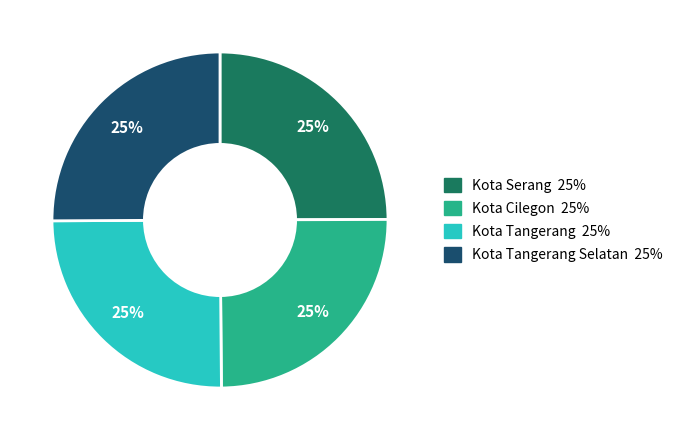

Is there any slice that represents more than half of the pie?

No